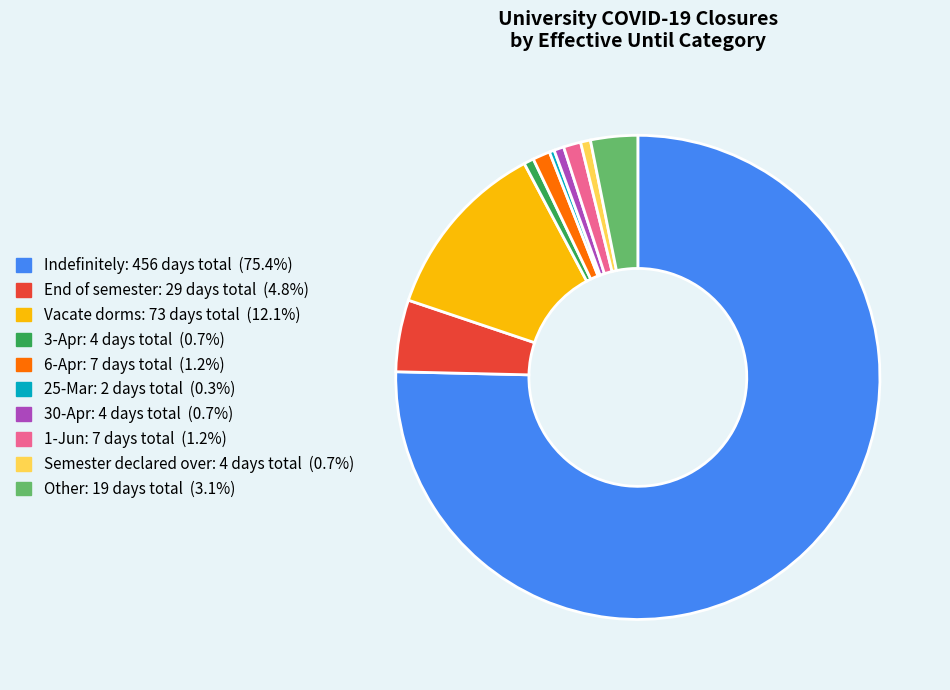

True or false: Indefinitely accounts for 62% of the total.

False